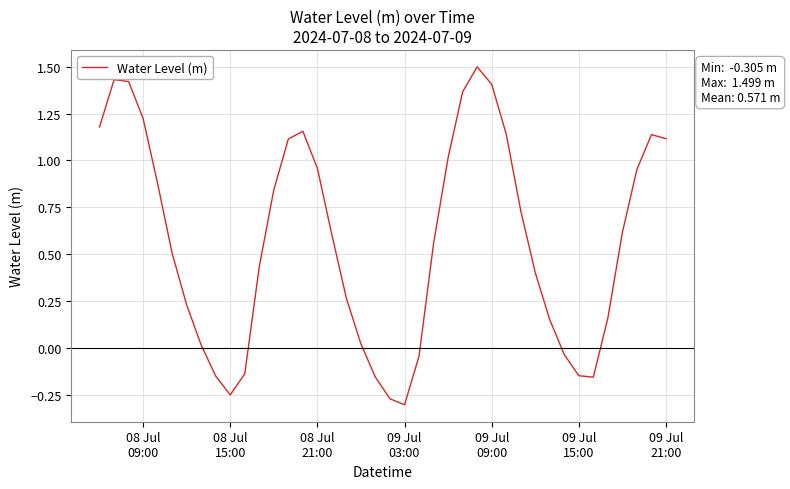

What is the greatest value displayed?

1.5